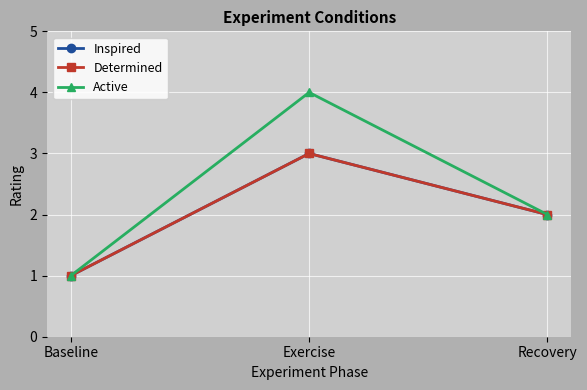

How many data points in Inspired are less than 2?

1